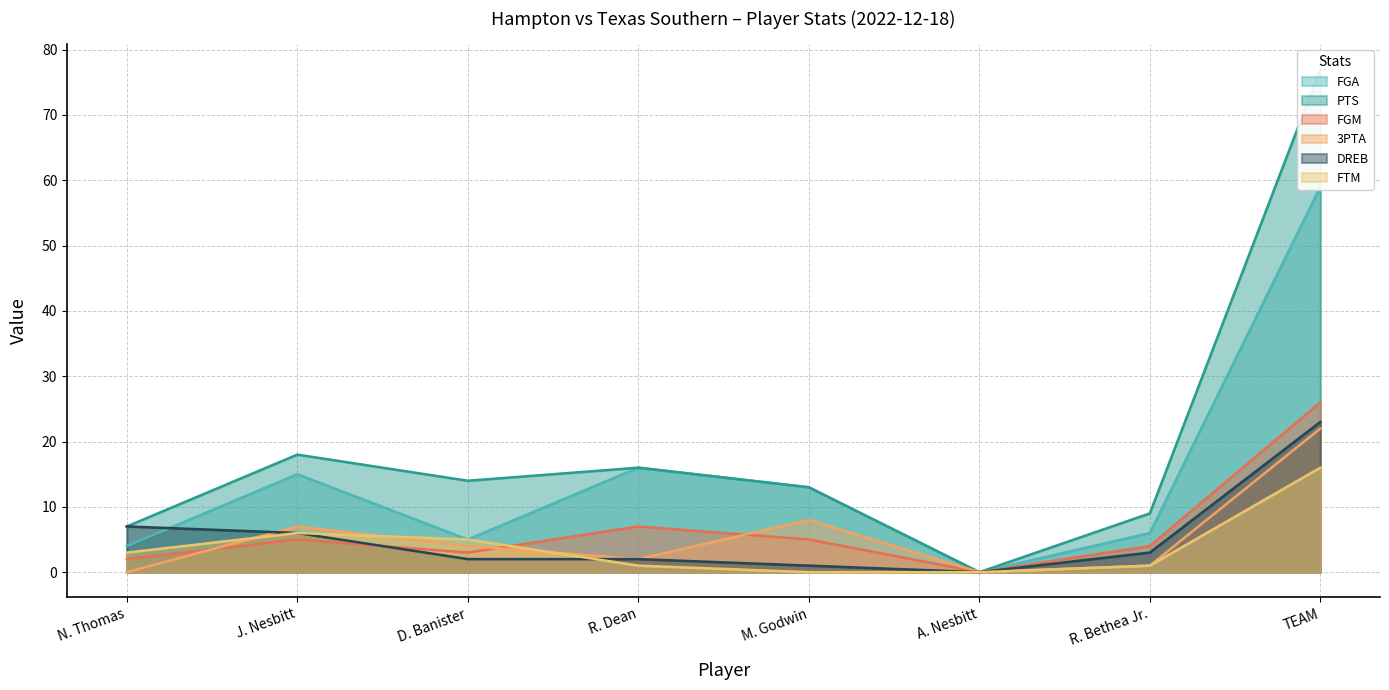

What is the approximate value of FGA at R. Dean?

16